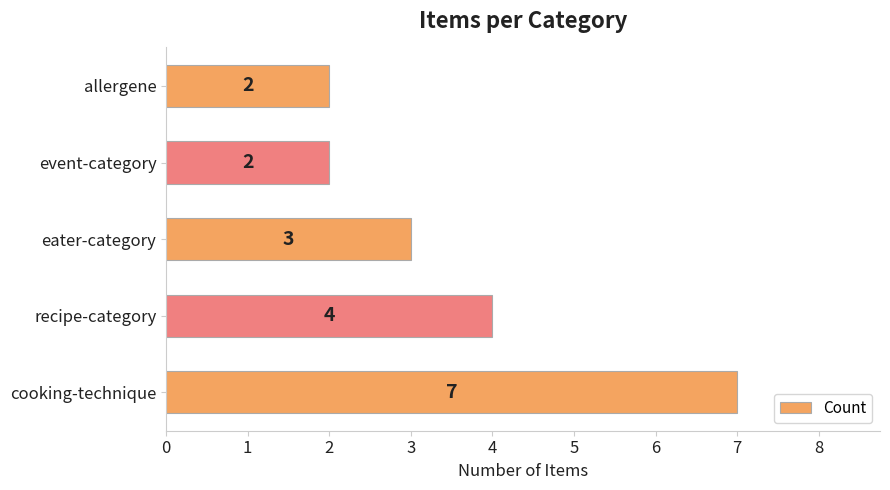

Is it true that the value at cooking-technique is 11?

False